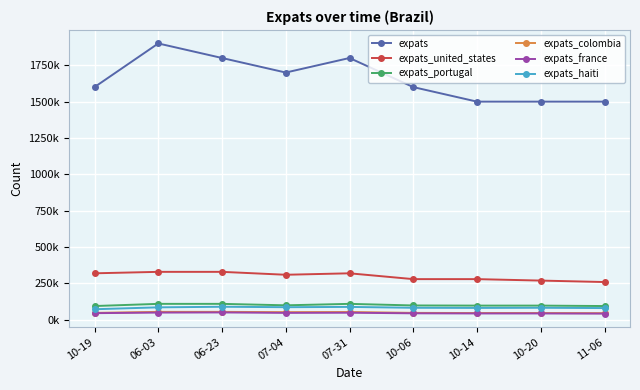

How many interior local valleys does the expats_portugal series have?

1